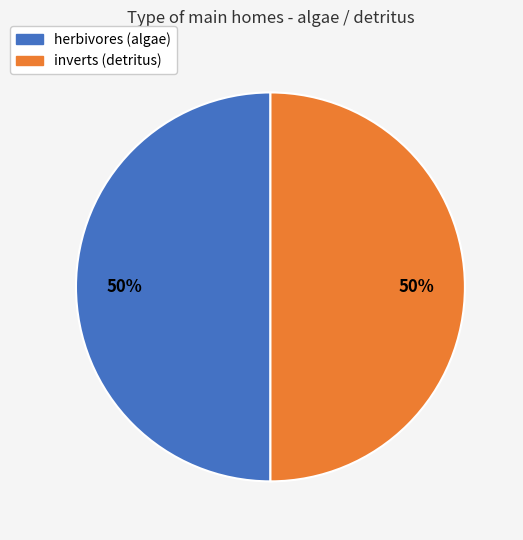

To the nearest percent, what is the average slice percentage?

50%